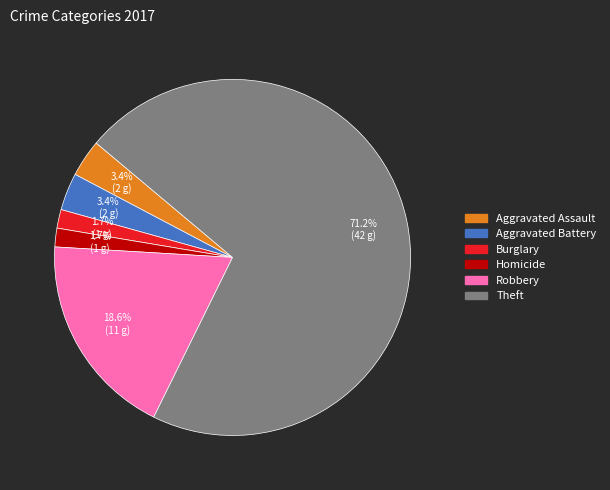

Is there any slice that represents more than half of the pie?

Yes